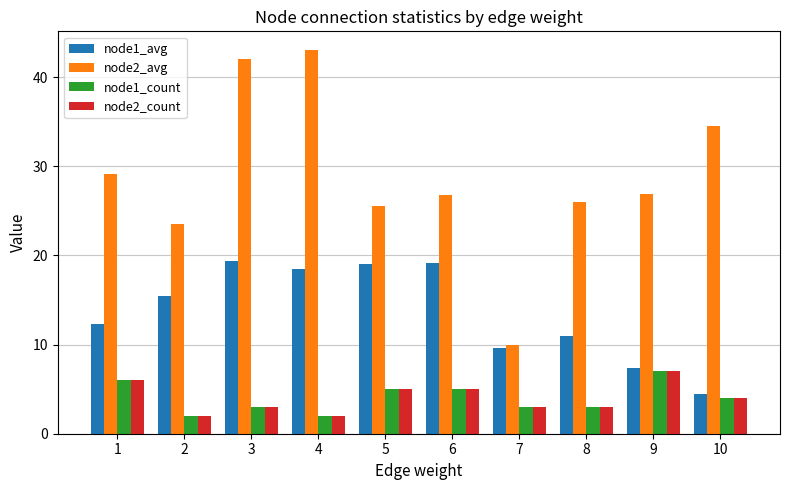

What is the value of the node2_avg bar at the 6th from the left?

26.8